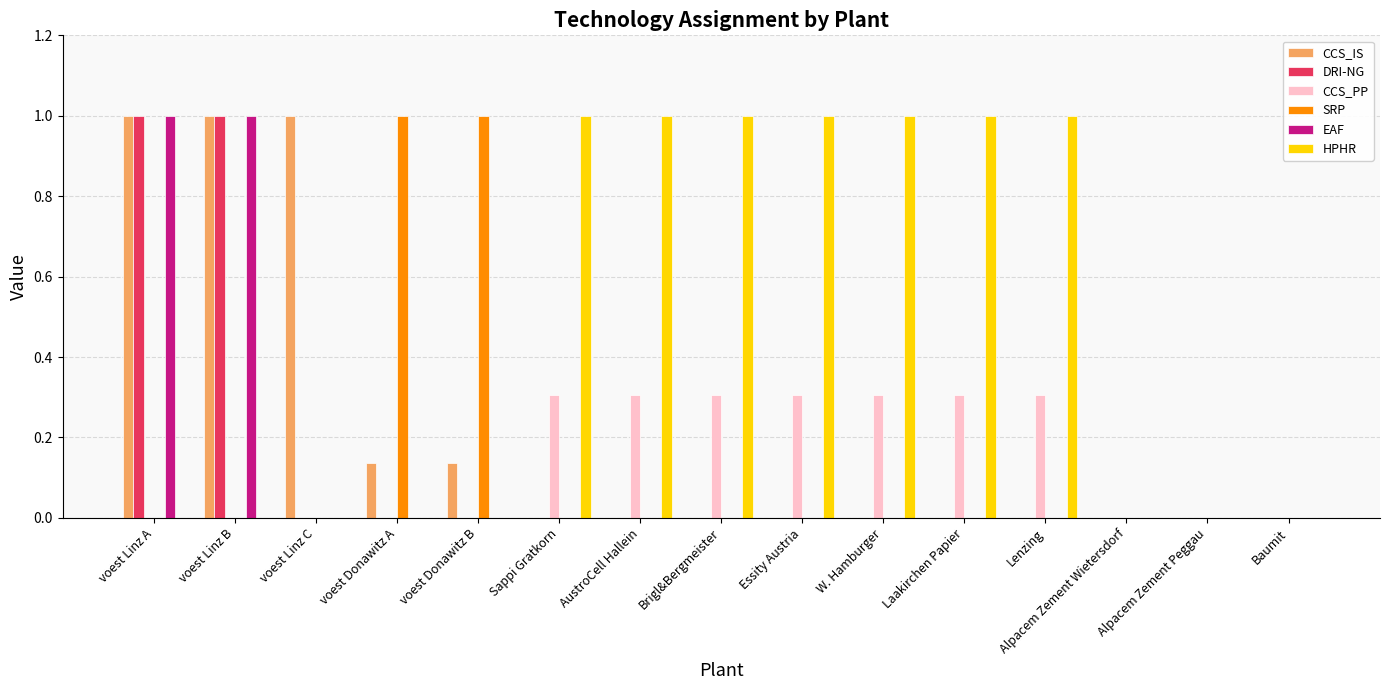

Is it true that SRP equals 0.0 at Essity Austria?

True